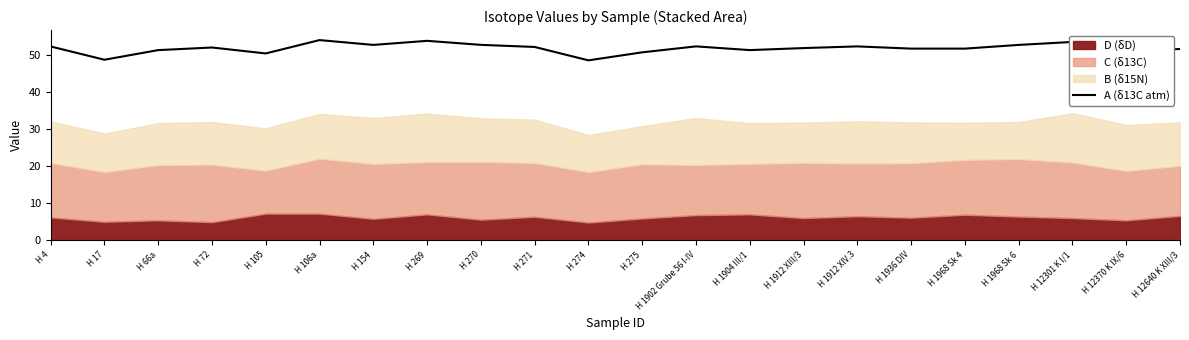

How many data points are above 52?

10